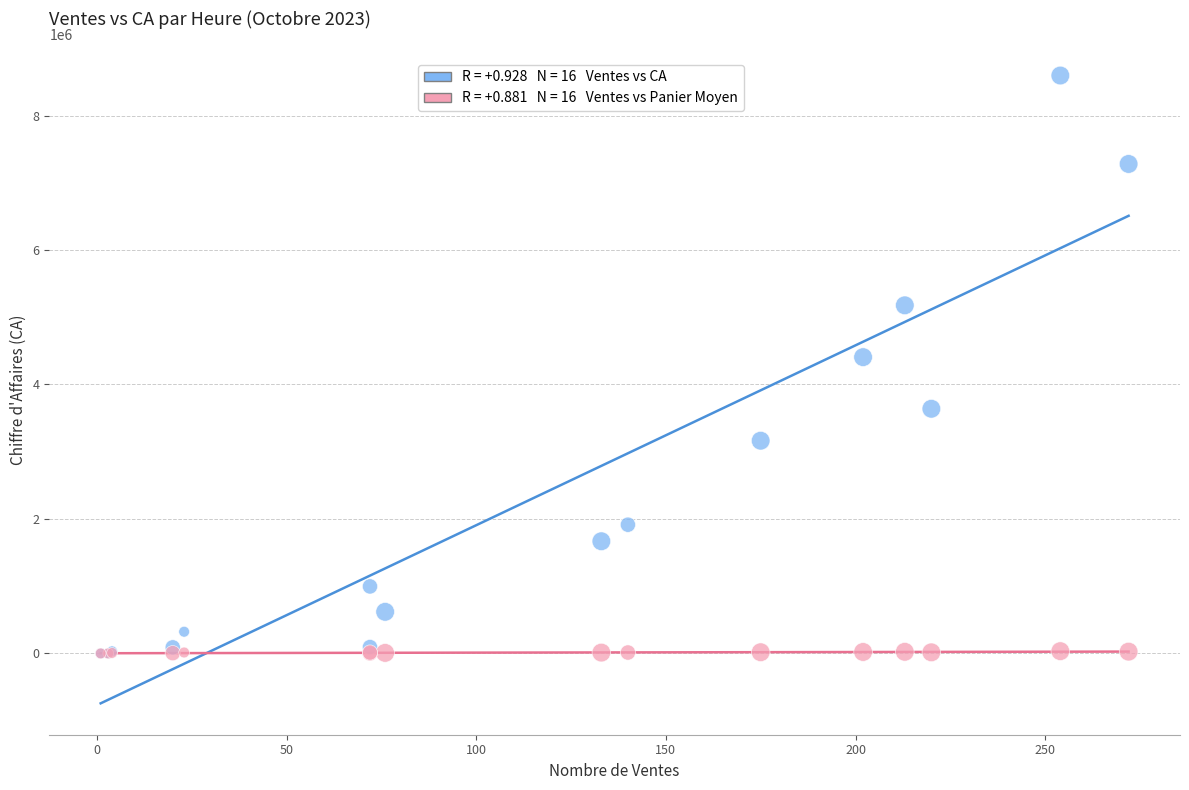

Across all series, what Y value is closest to 4297375?

4406500.0